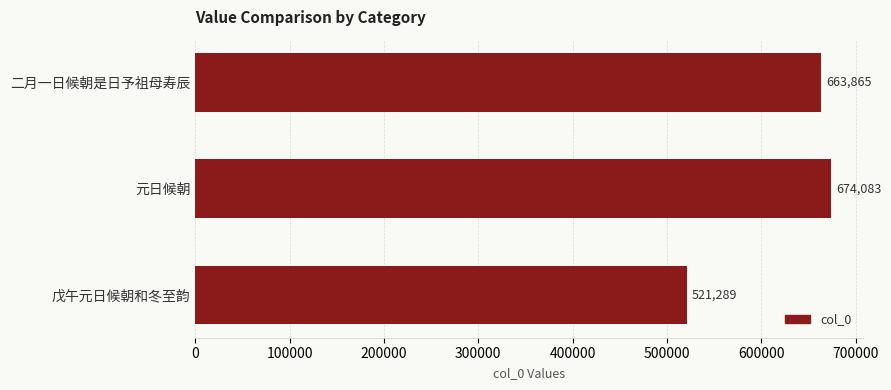

Count the number of categories in the chart.

3